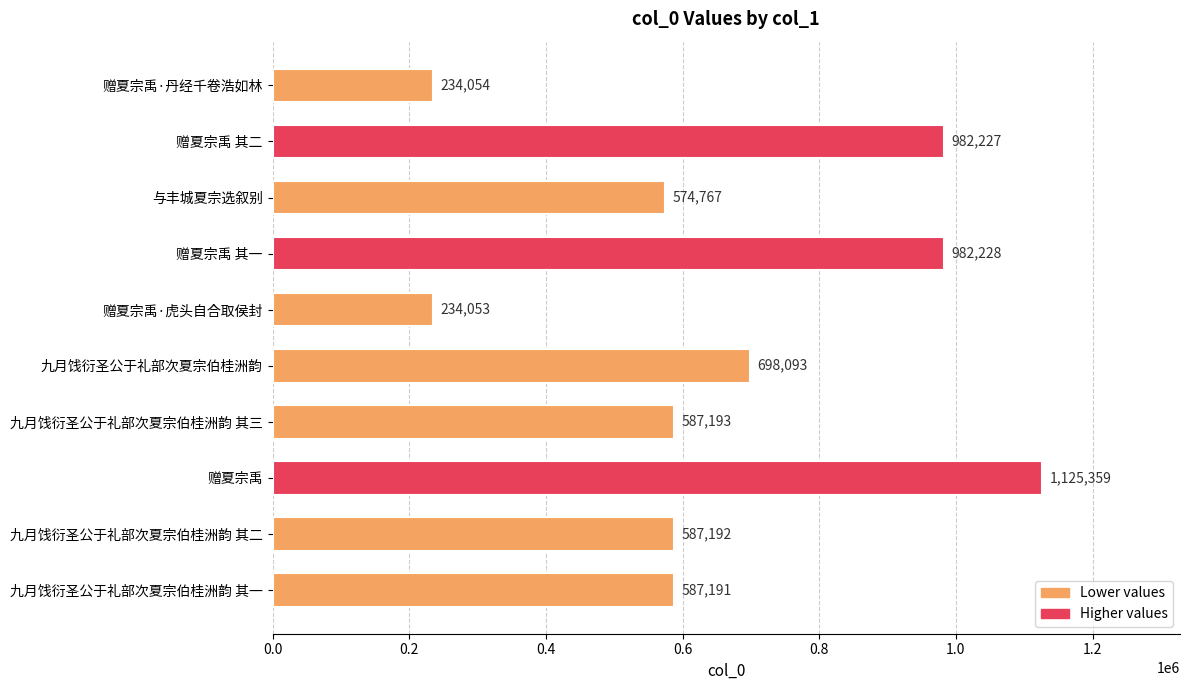

How many data points does each series have?

10